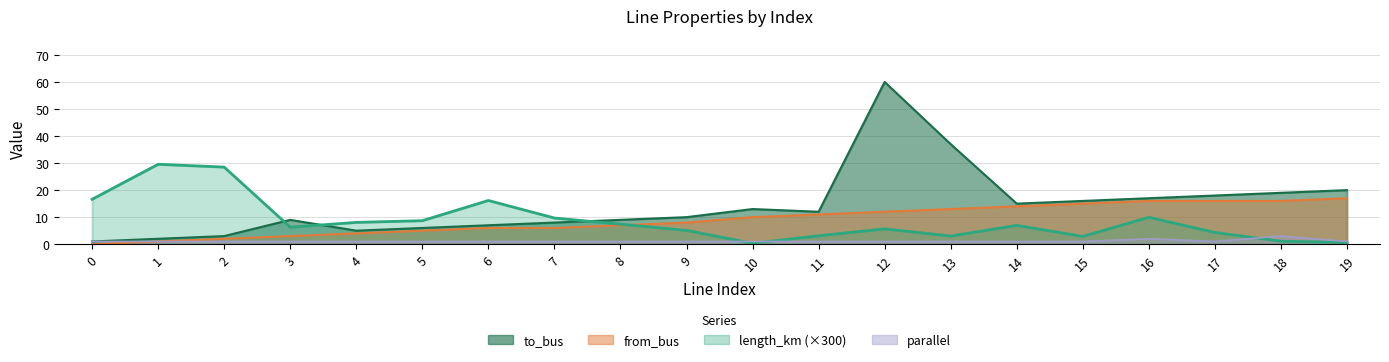

Where do length_km and from_bus first cross each other?

8 and 9